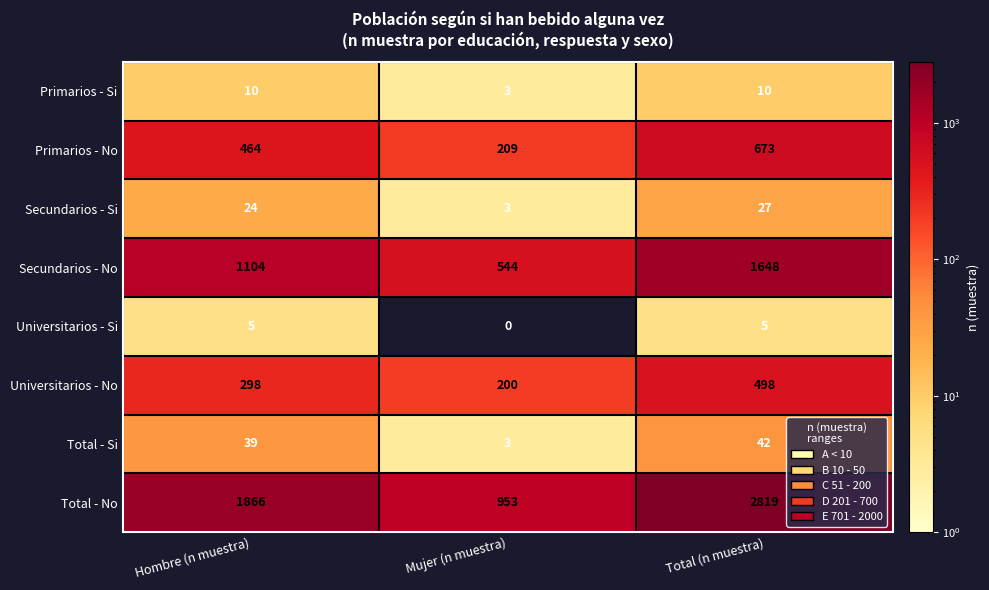

At which category is the sum across all series the highest?

Total (n muestra)